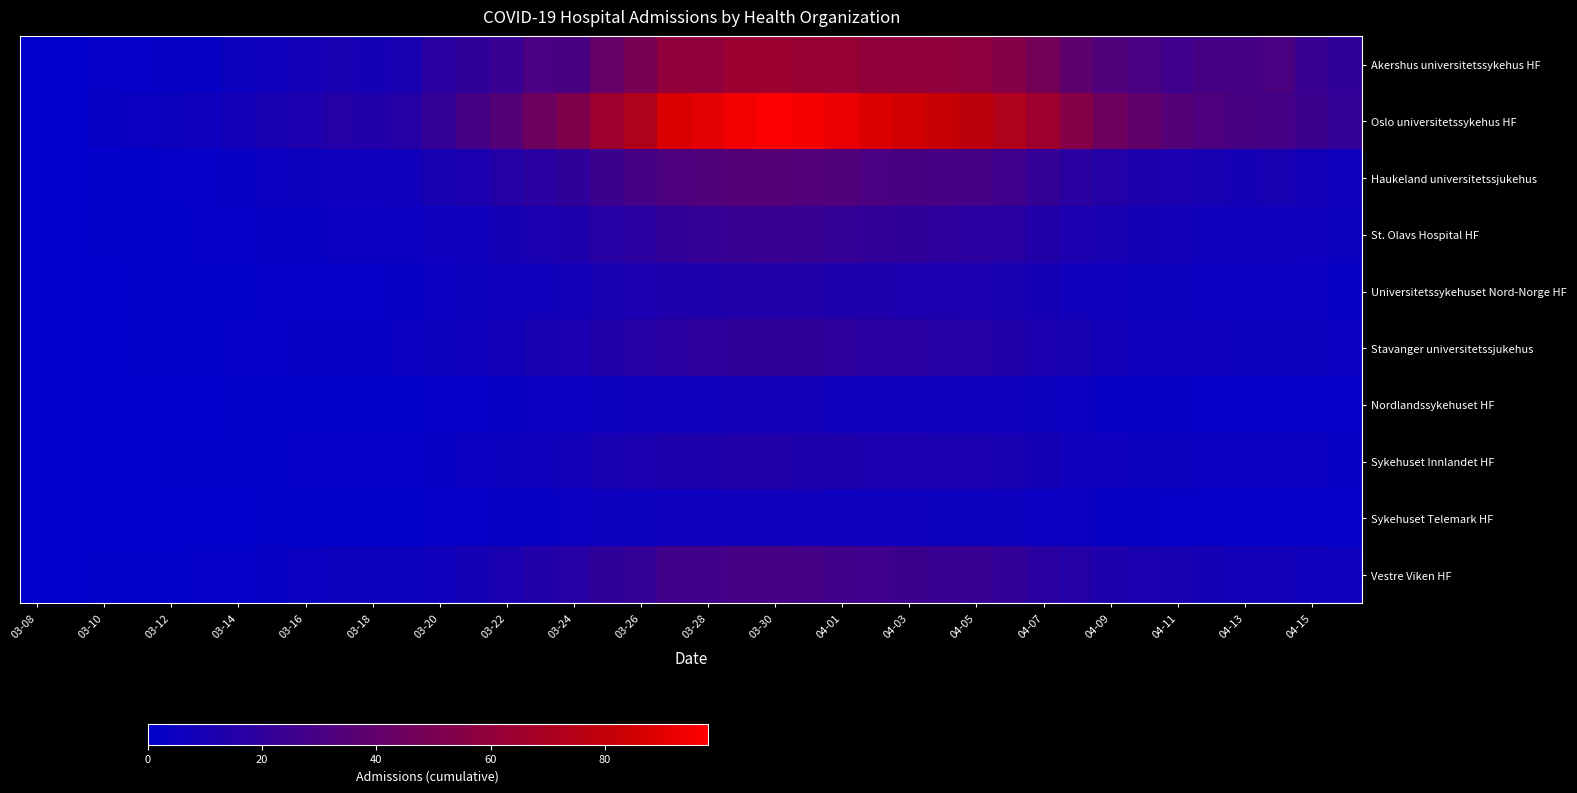

How many categories are shown in the chart?

40